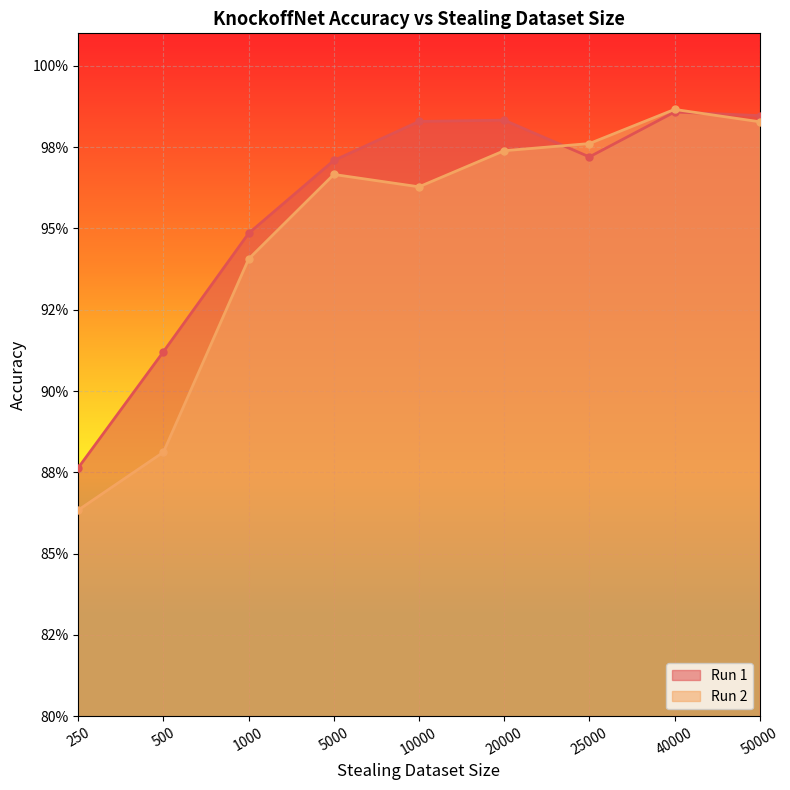

How many times do Run 2 and Run 1 cross each other?

2